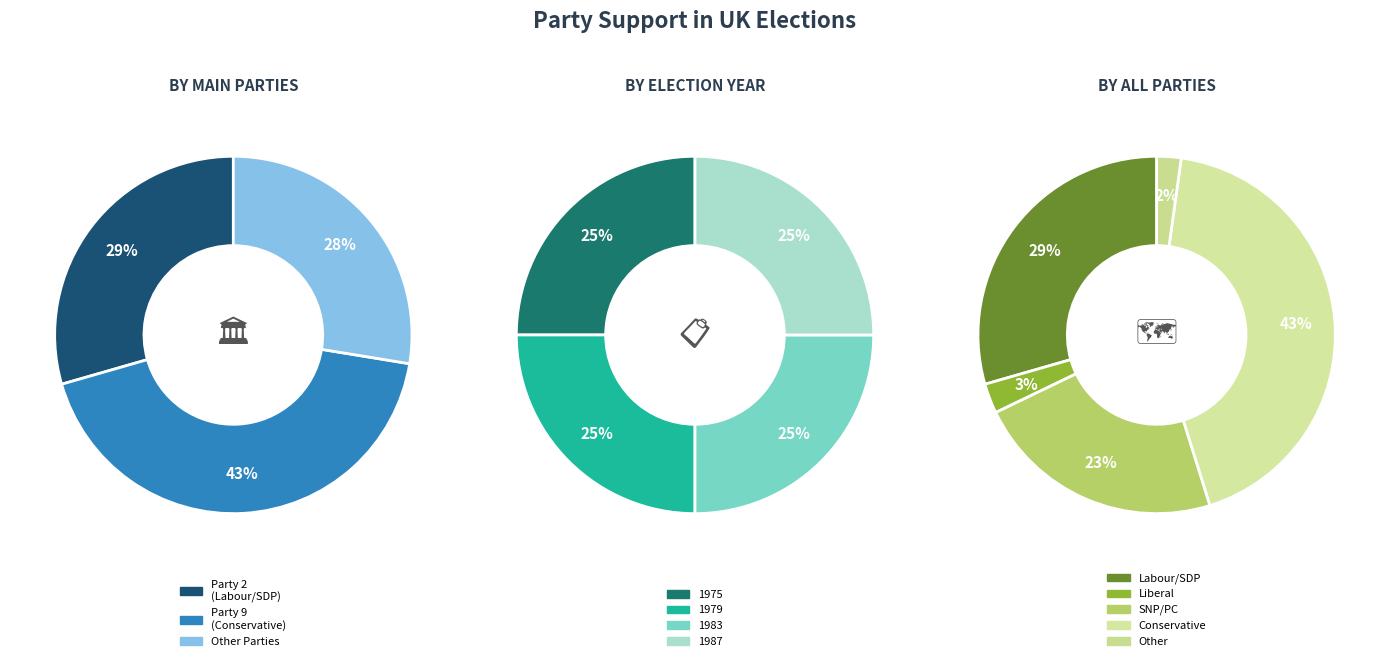

Which has a higher value, 1975 or 1987?

1975